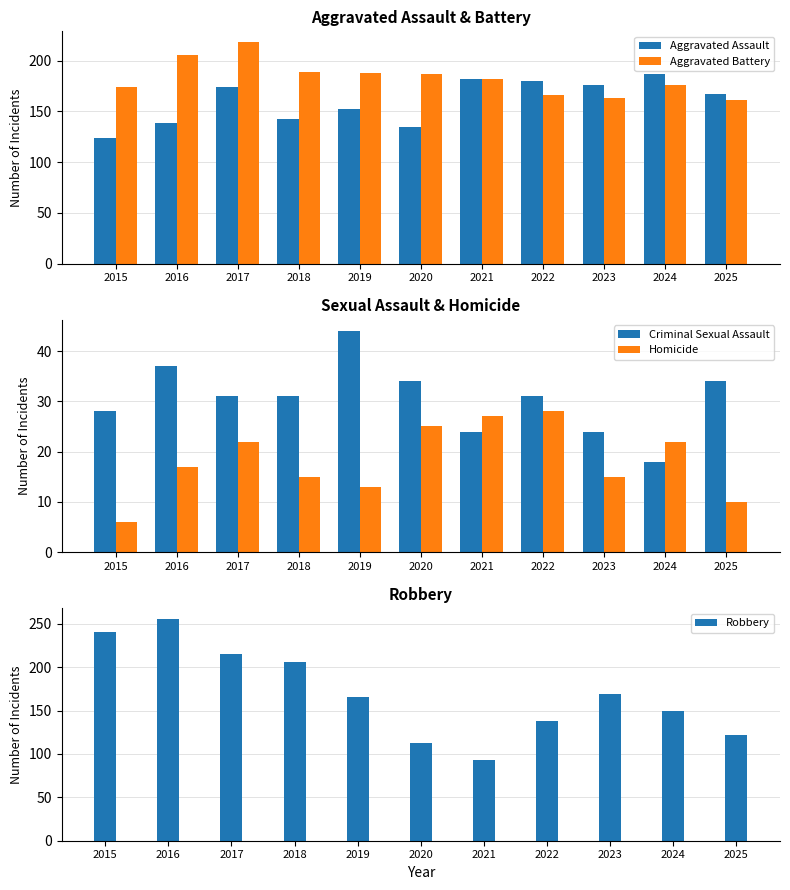

Read the Aggravated Assault value at 2024.

187